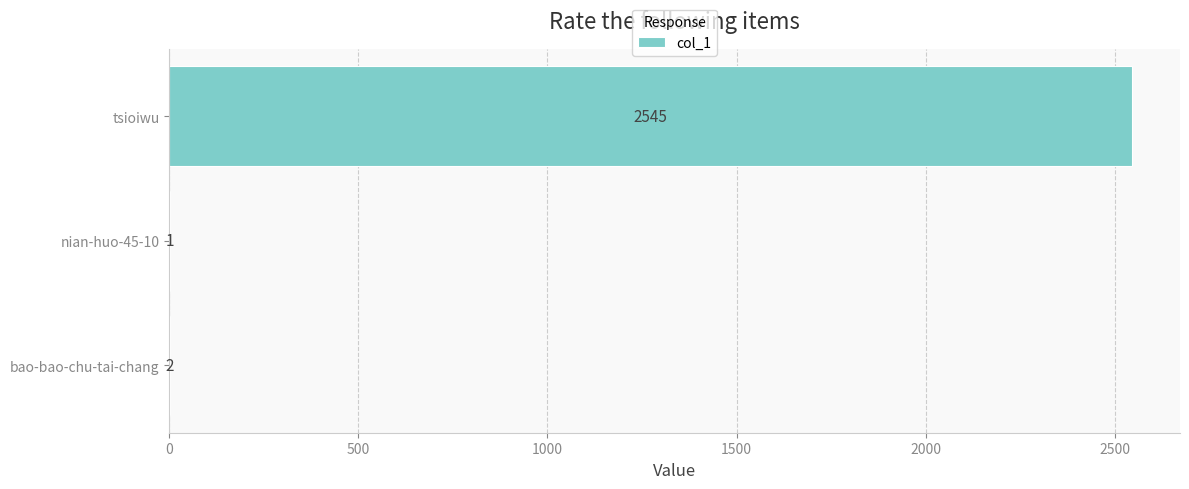

The value at bao-bao-chu-tai-chang is 2. True or false?

True